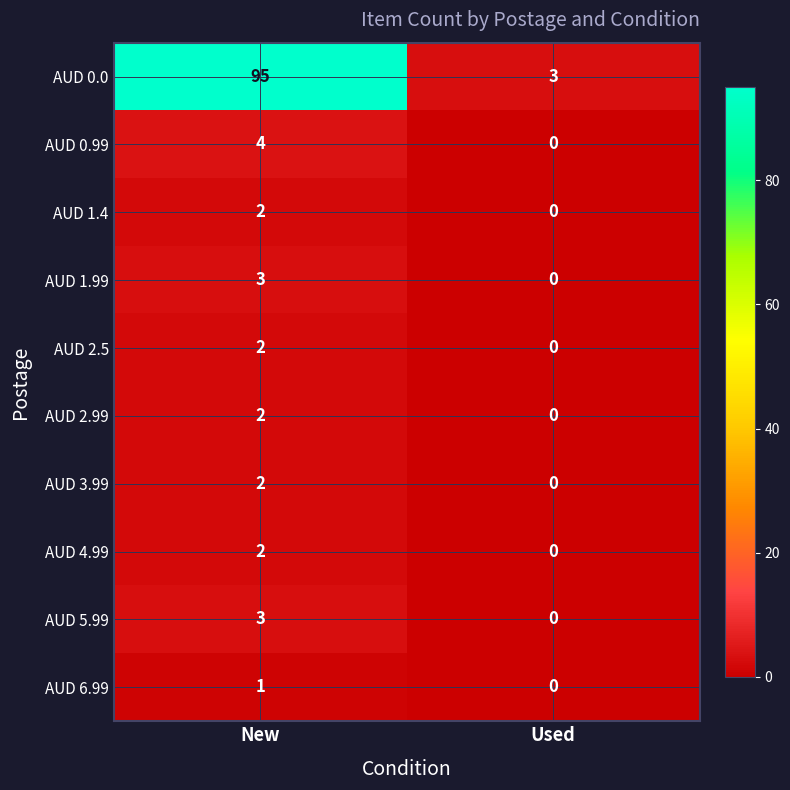

Count the number of data series in this chart.

10